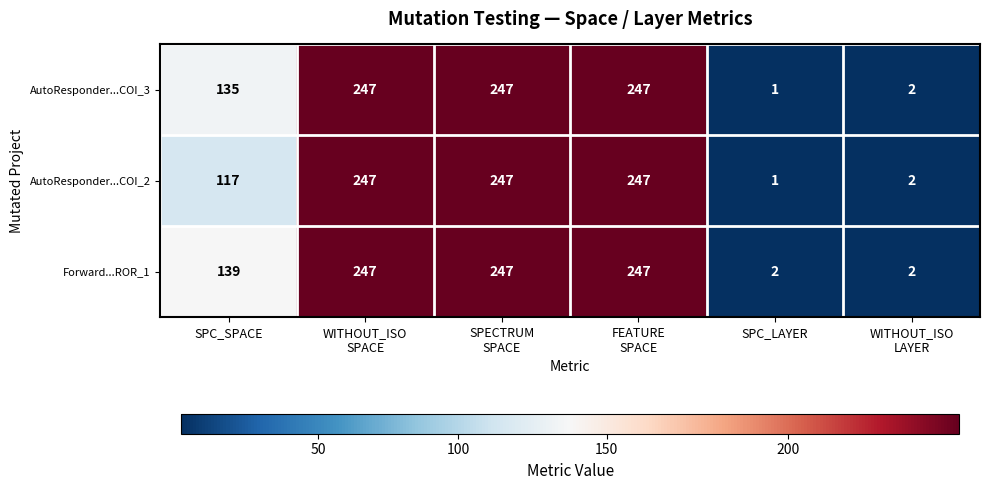

At which label does AutoResponder...COI_3 reach its minimum?

SPC_LAYER